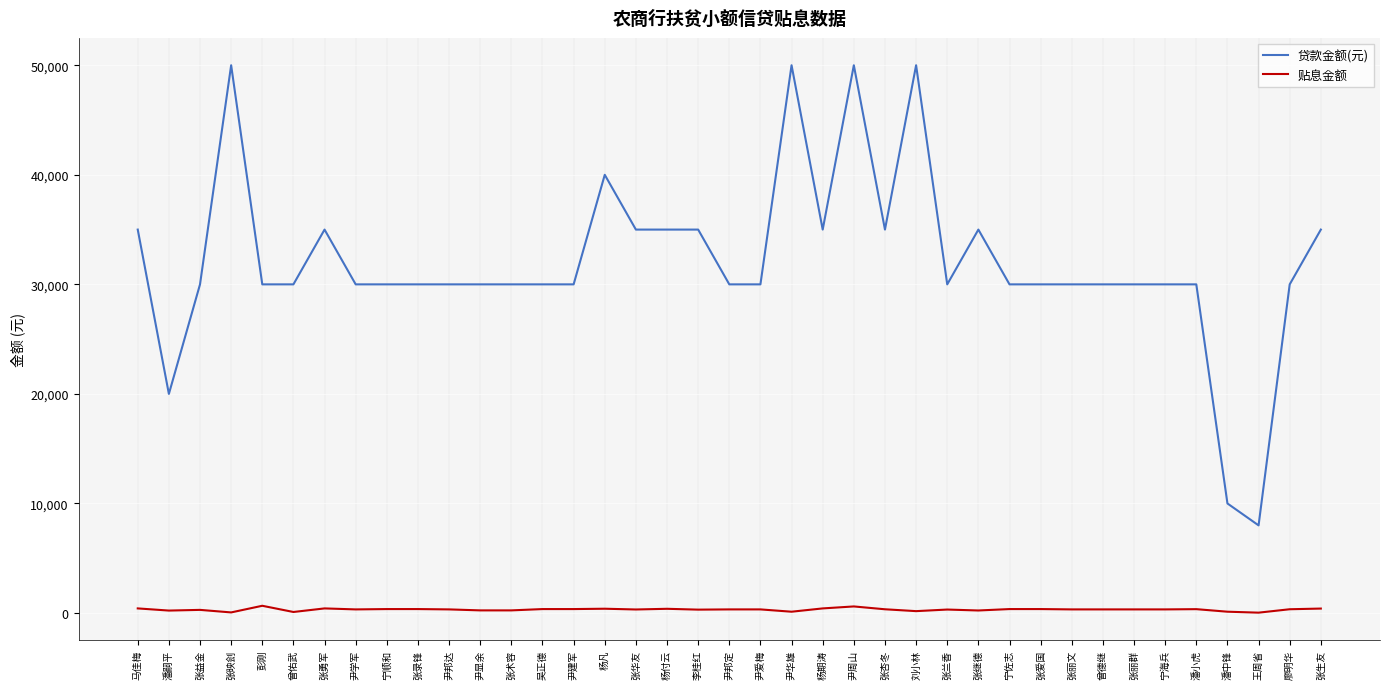

List the series in order of their peak value, lowest first.

贴息金额, 贷款金额(元)